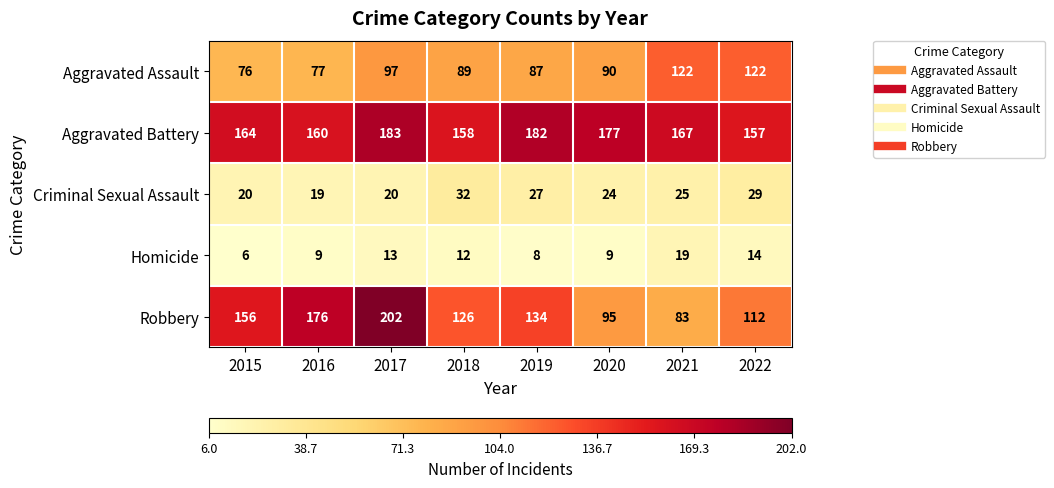

Read the Homicide value at 2016.

9